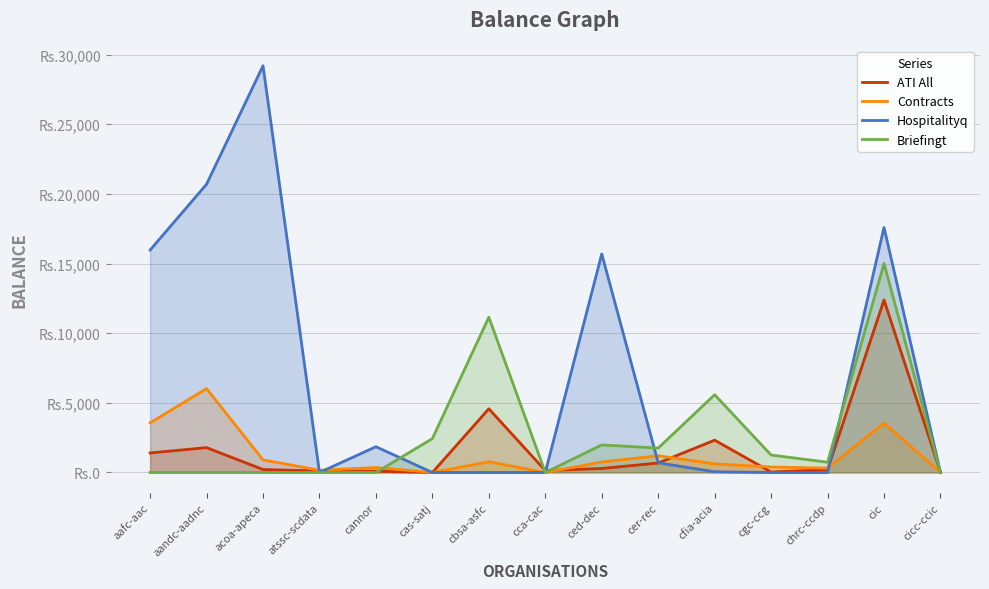

Which series has the largest total across all categories?

Hospitalityq